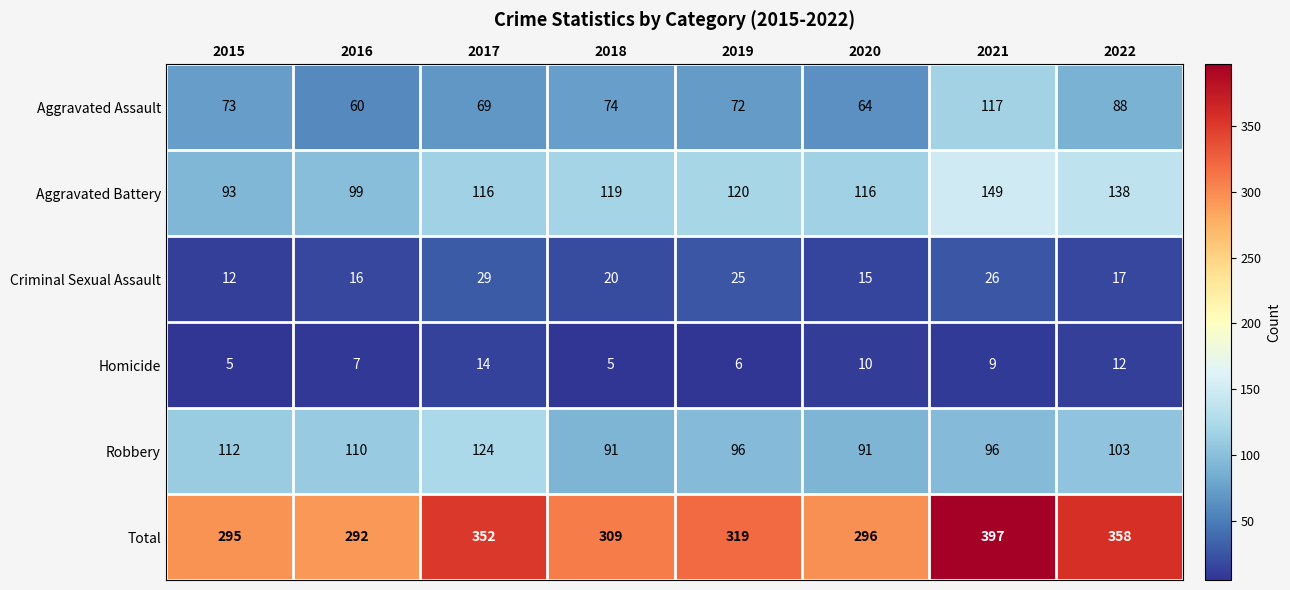

Is it true that Total equals 295 at 2015?

True